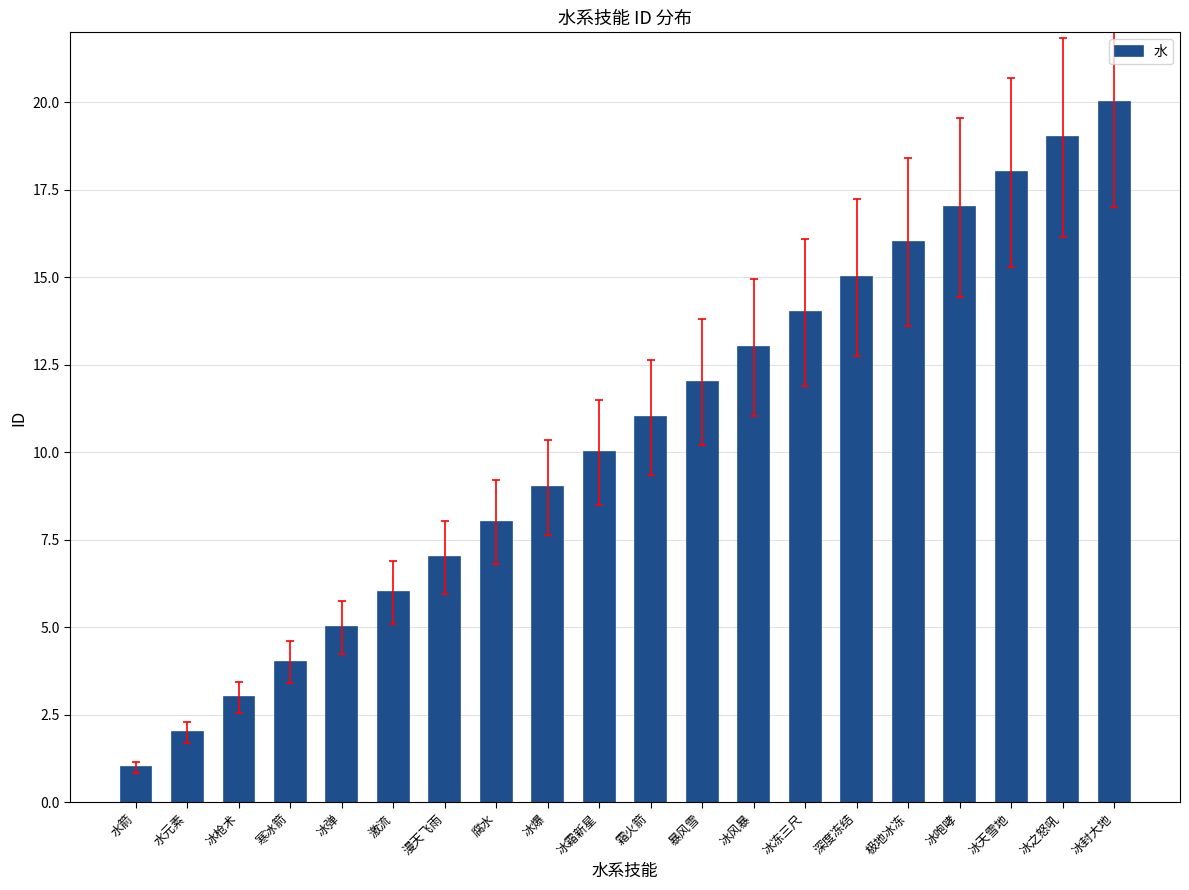

Which label corresponds to the smallest value in the chart?

水箭